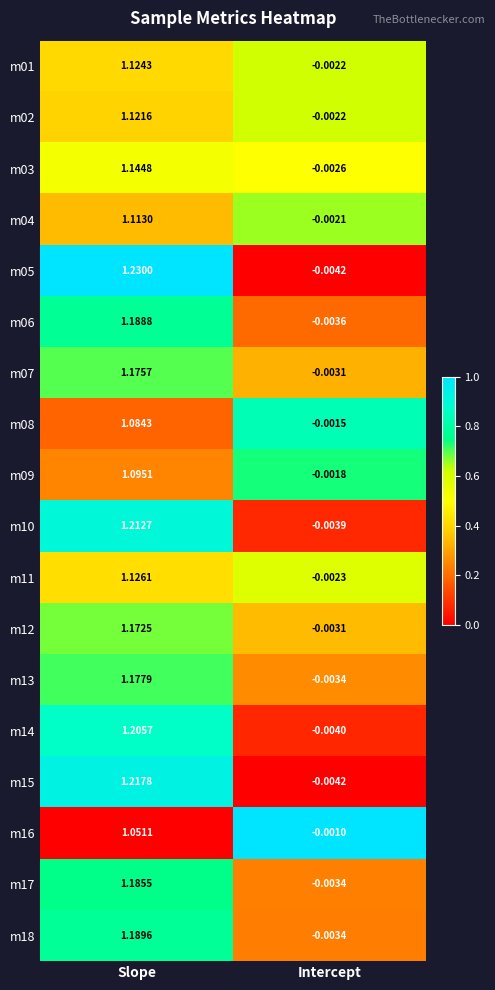

At which label does m11 first exceed 1?

Slope